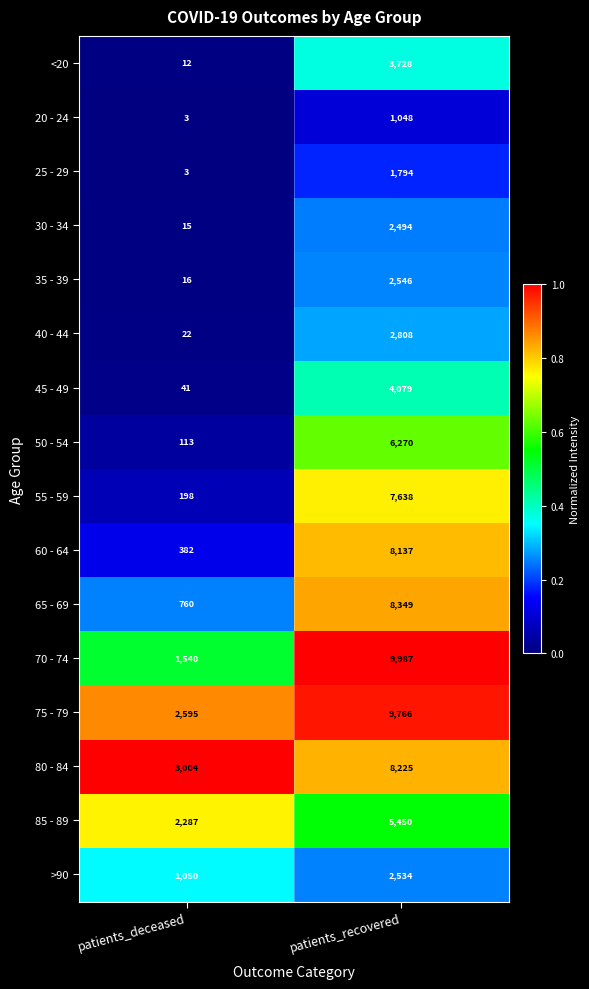

Is the value of 80 - 84 at patients_recovered greater than the value of 30 - 34 at patients_deceased?

Yes